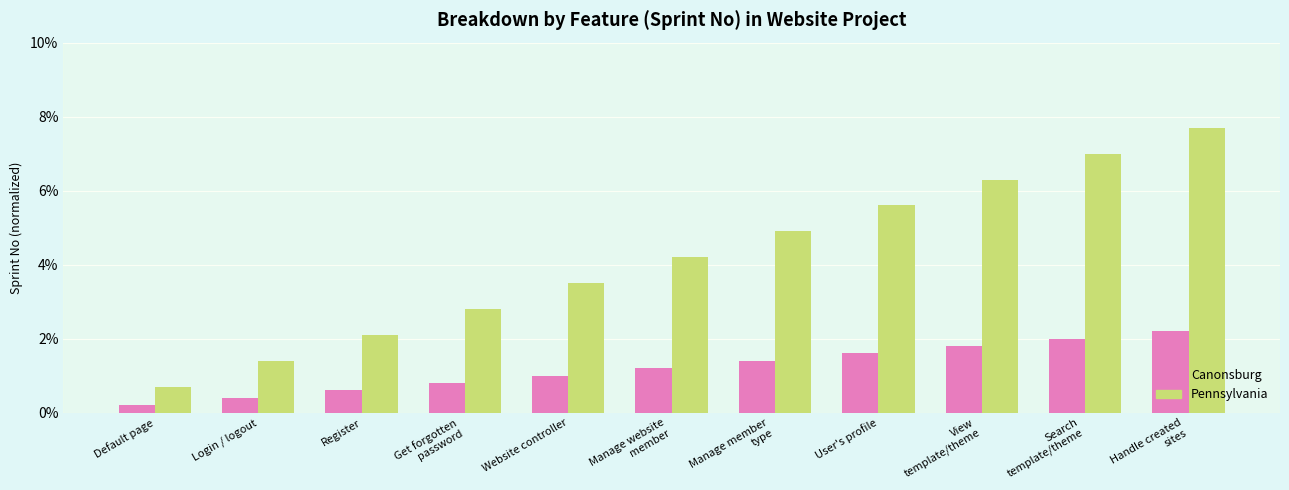

At Get forgotten
password, list the series in order from largest to smallest.

Pennsylvania, Canonsburg